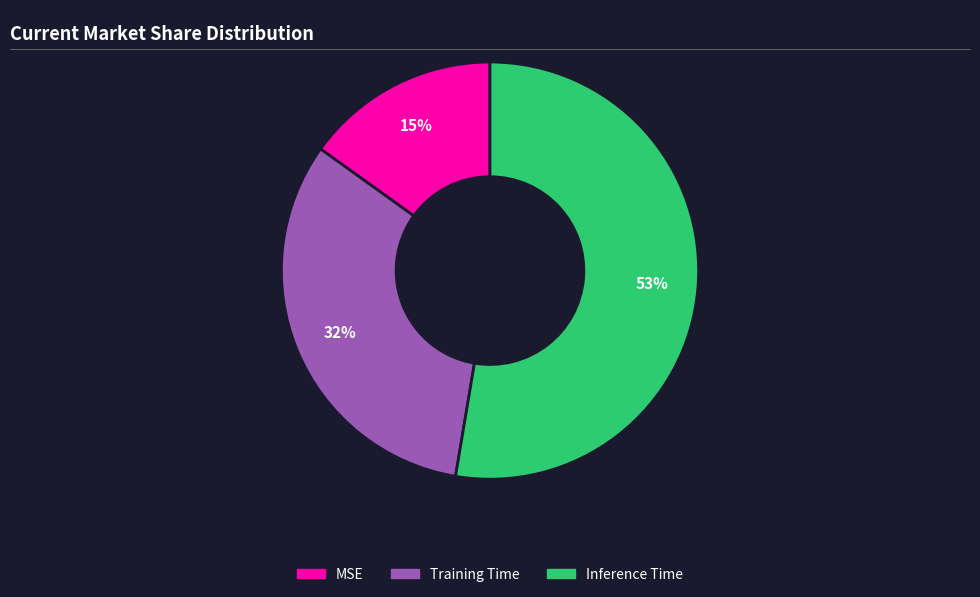

True or false: MSE accounts for 15% of the total.

True